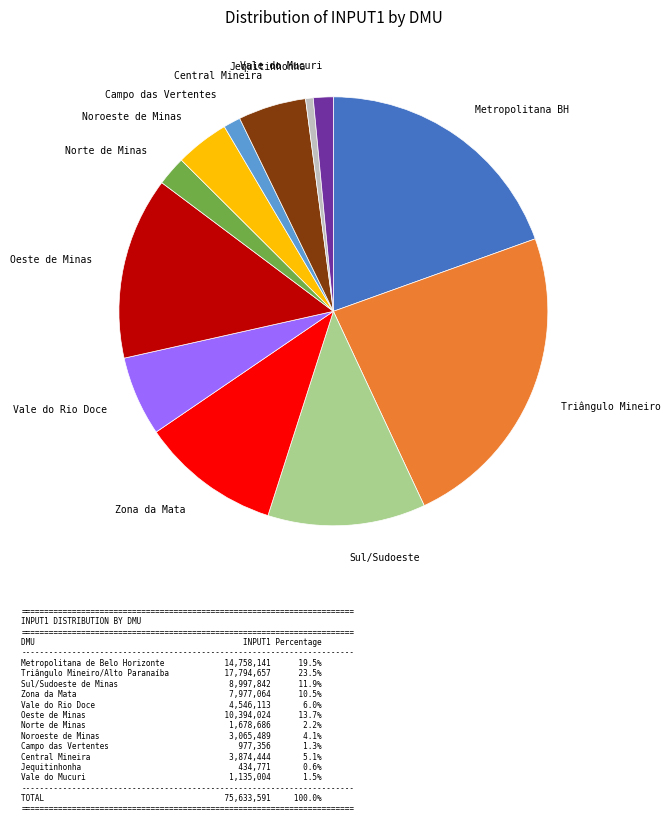

Approximately how many times larger is the value at Vale do Mucuri compared to Zona da Mata?

0.1